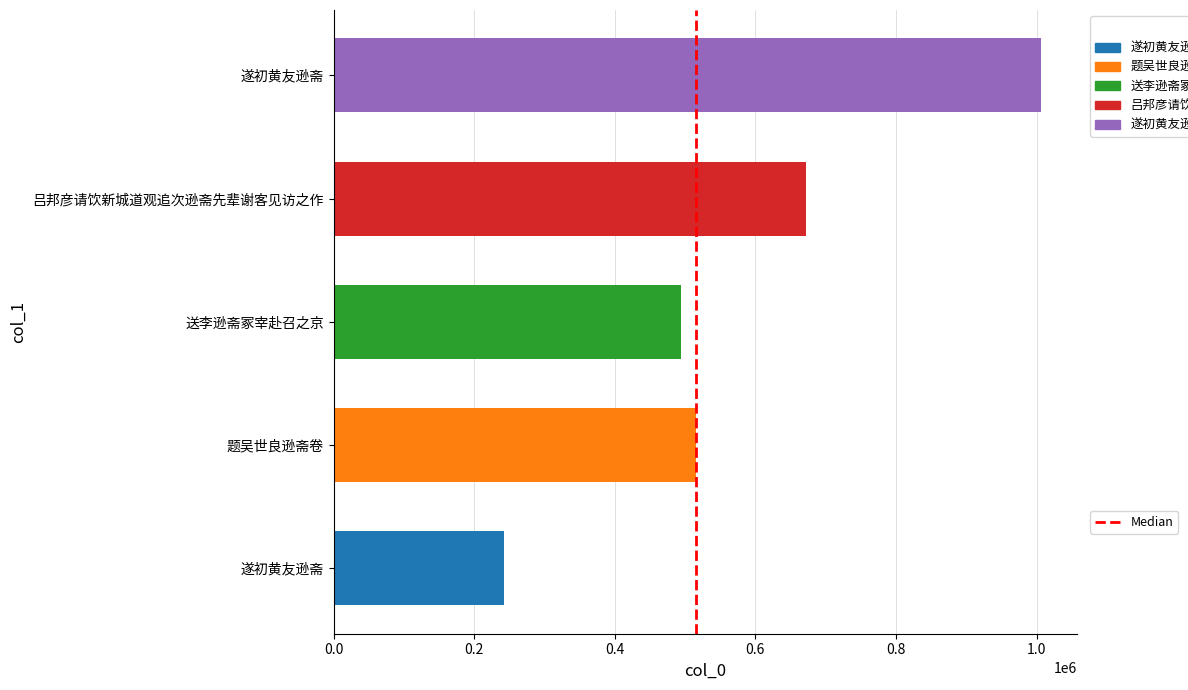

Does the chart contain stacked bars?

No